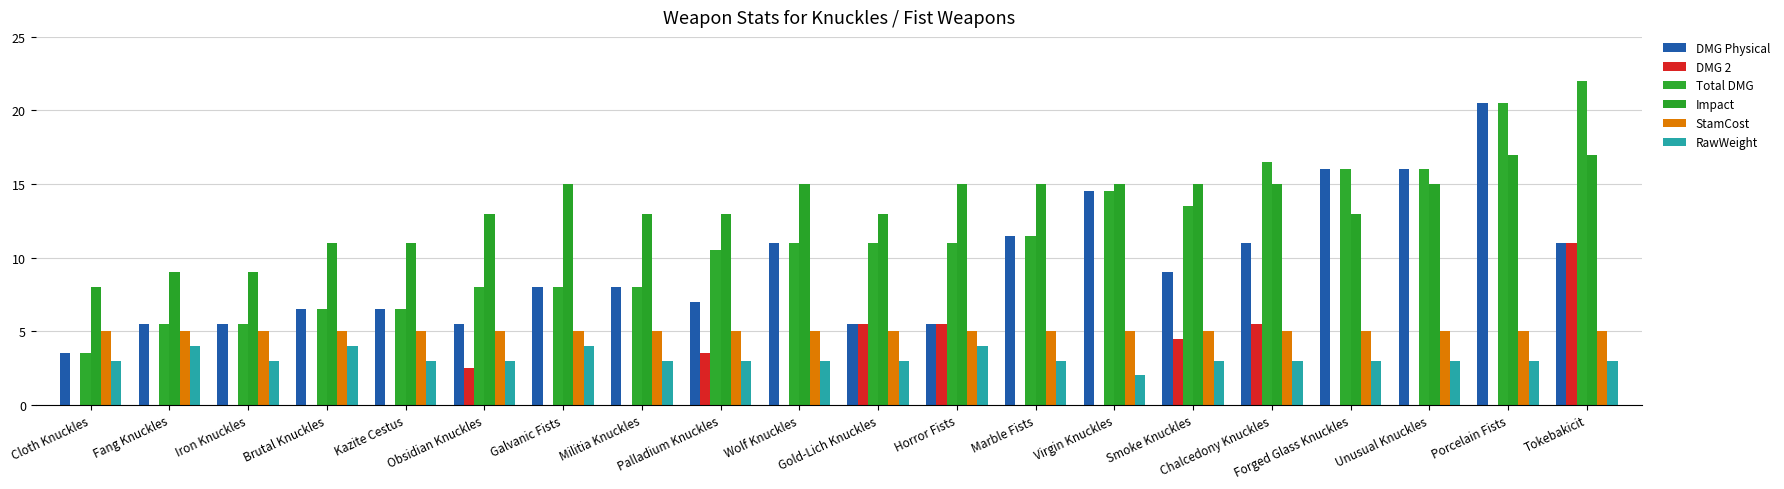

Reading left to right, list all the values displayed in this chart.

DMG Physical: 3.5	5.5	5.5	6.5	6.5	5.5	8.0	8.0	7.0	11.0	5.5	5.5	11.5	14.5	9.0	11.0	16.0	16.0	20.5	11.0
DMG 2: 0.0	0.0	0.0	0.0	0.0	2.5	0.0	0.0	3.5	0.0	5.5	5.5	0.0	0.0	4.5	5.5	0.0	0.0	0.0	11.0
Total DMG: 3.5	5.5	5.5	6.5	6.5	8.0	8.0	8.0	10.5	11.0	11.0	11.0	11.5	14.5	13.5	16.5	16.0	16.0	20.5	22.0
Impact: 8.0	9.0	9.0	11.0	11.0	13.0	15.0	13.0	13.0	15.0	13.0	15.0	15.0	15.0	15.0	15.0	13.0	15.0	17.0	17.0
StamCost: 5.0	5.0	5.0	5.0	5.0	5.0	5.0	5.0	5.0	5.0	5.0	5.0	5.0	5.0	5.0	5.0	5.0	5.0	5.0	5.0
RawWeight: 3.0	4.0	3.0	4.0	3.0	3.0	4.0	3.0	3.0	3.0	3.0	4.0	3.0	2.0	3.0	3.0	3.0	3.0	3.0	3.0